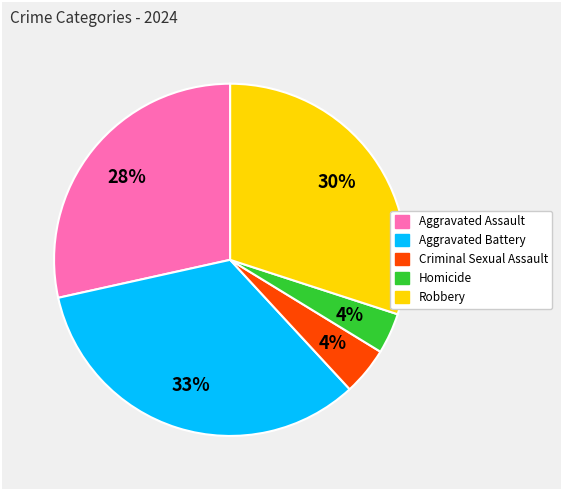

What is the largest slice in the pie chart?

Aggravated Battery